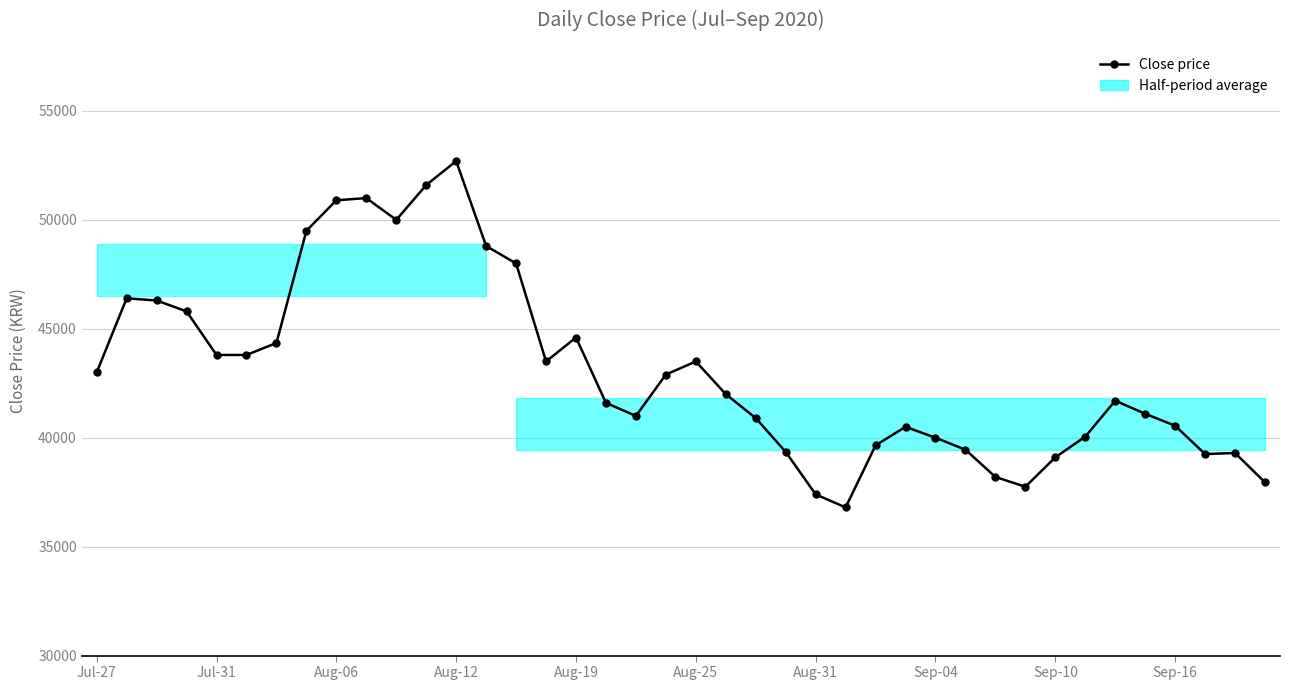

Is this an area chart (filled region under the line)?

No